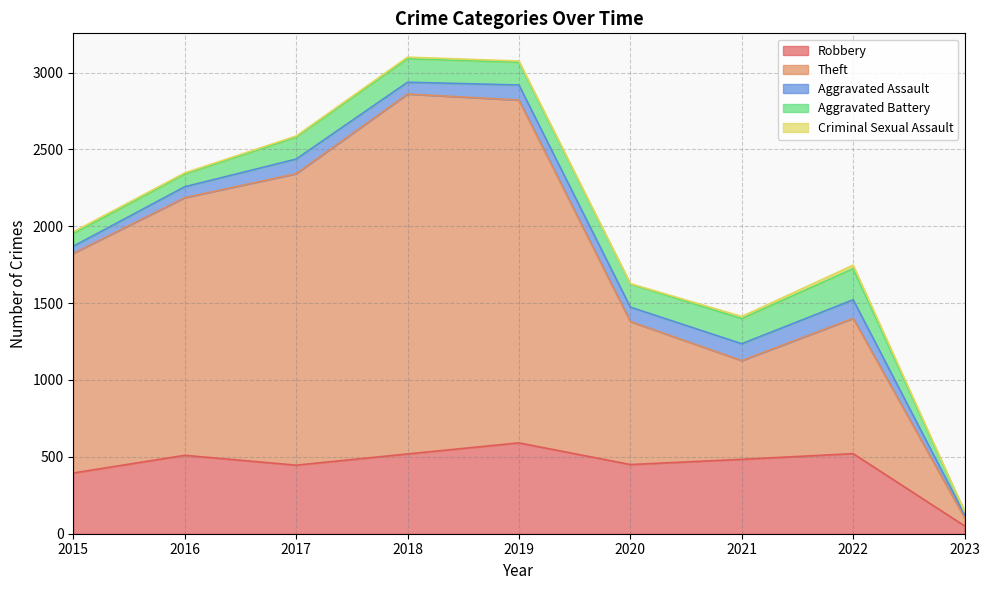

What are all the series names shown in the legend?

Robbery, Theft, Aggravated Assault, Aggravated Battery, Criminal Sexual Assault